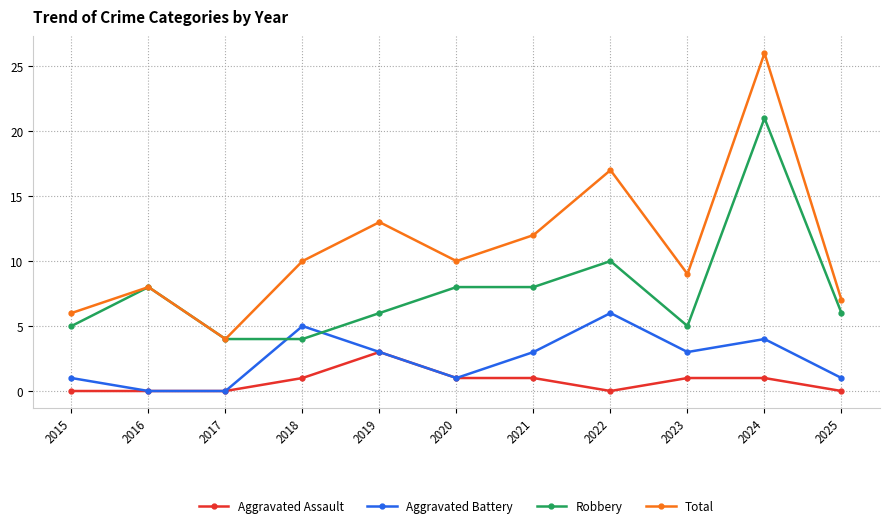

What is the maximum value shown in the chart?

26